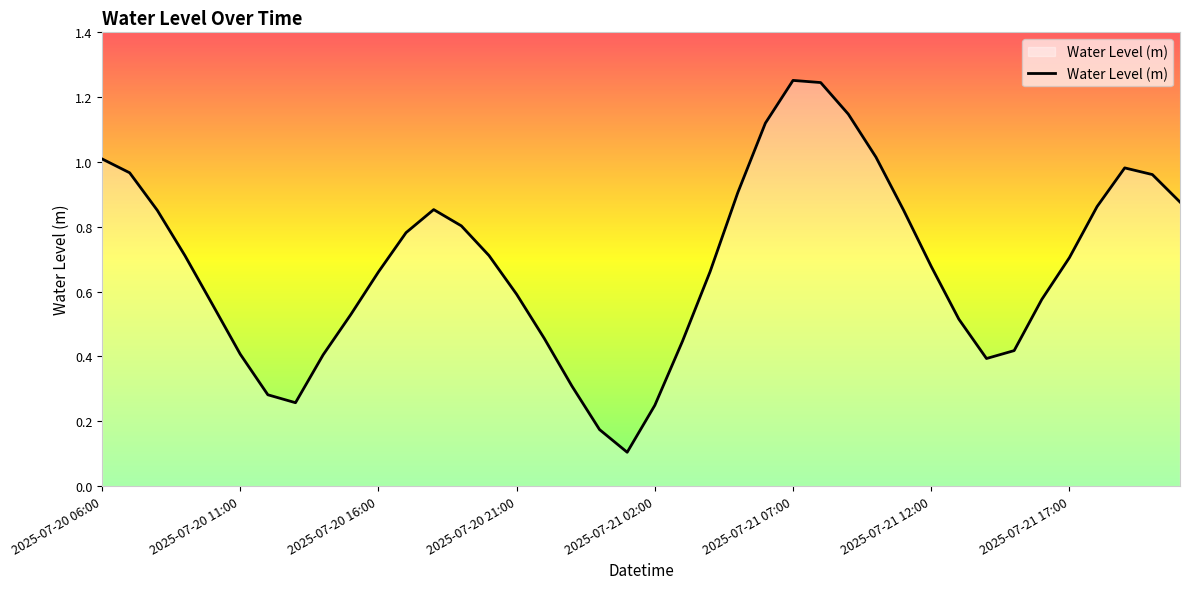

Does the chart display data point markers on the line(s)?

No